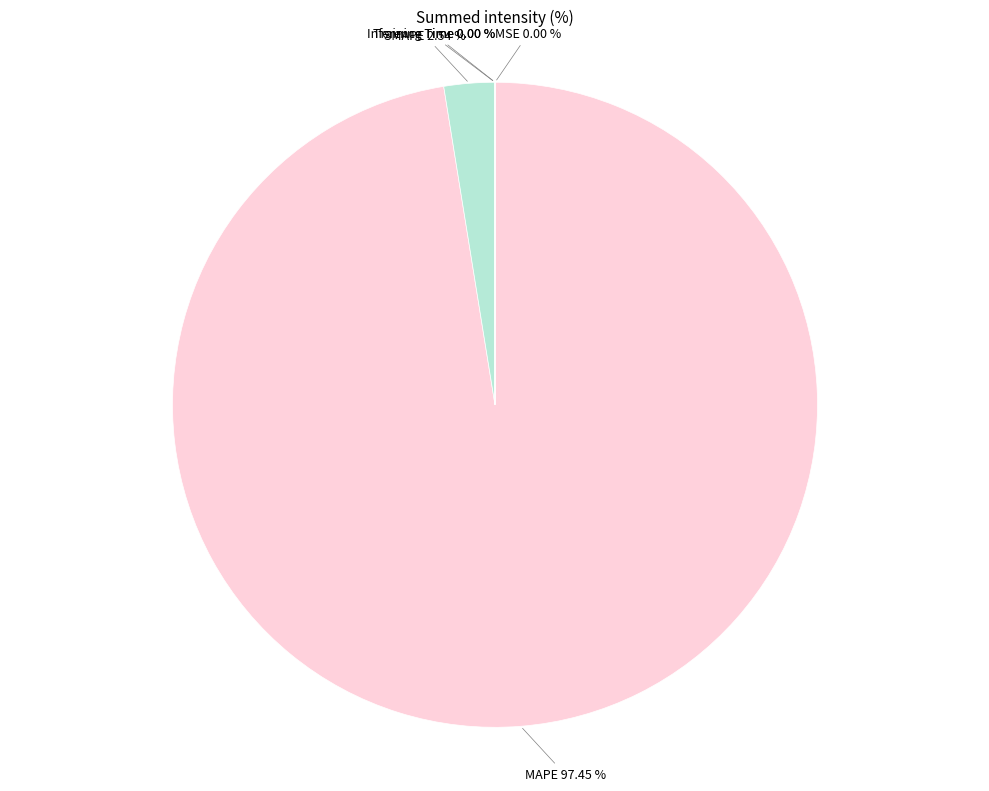

Which slice is the largest?

MAPE